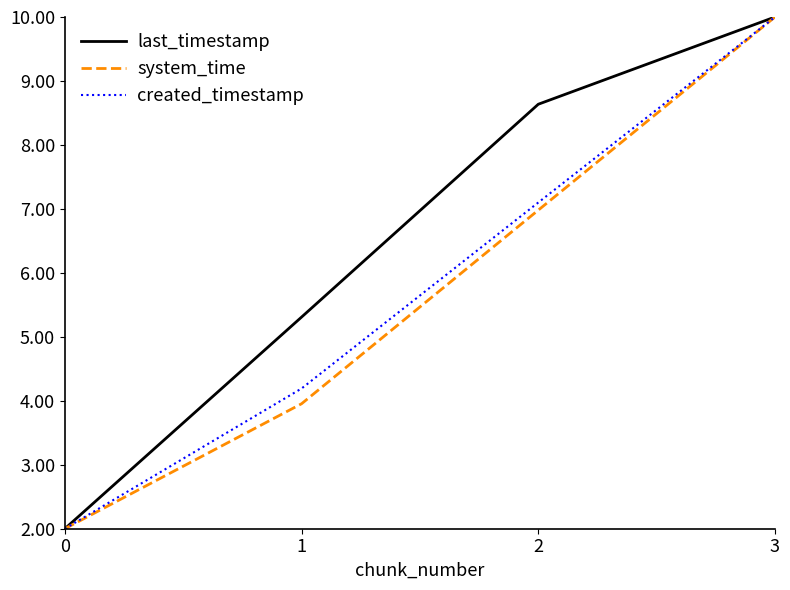

How many lines are shown in the chart?

3